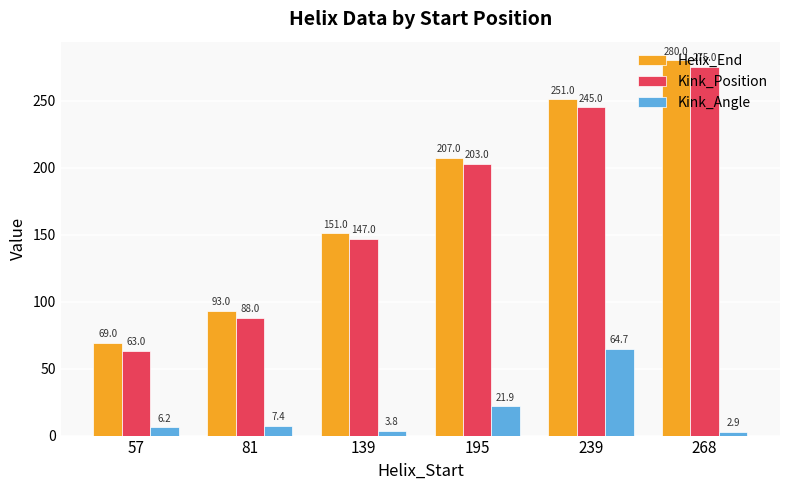

Which series has the largest range (max minus min)?

Kink_Position